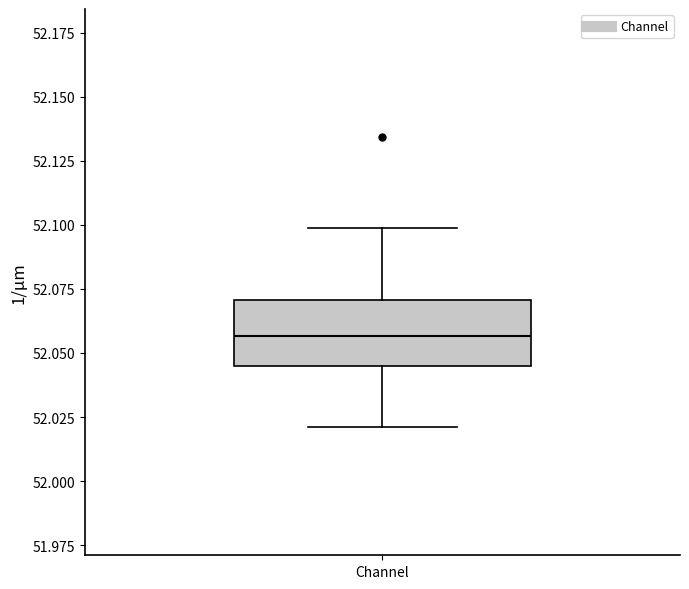

Transcribe this box plot: give where the median line is, the range the box spans, and where the two whiskers end, as read against the y-axis. The values are not printed on the chart, so give them approximately, as read against the axis.

median 52.055, box 52.045 to 52.070, whiskers 52.020 to 52.100